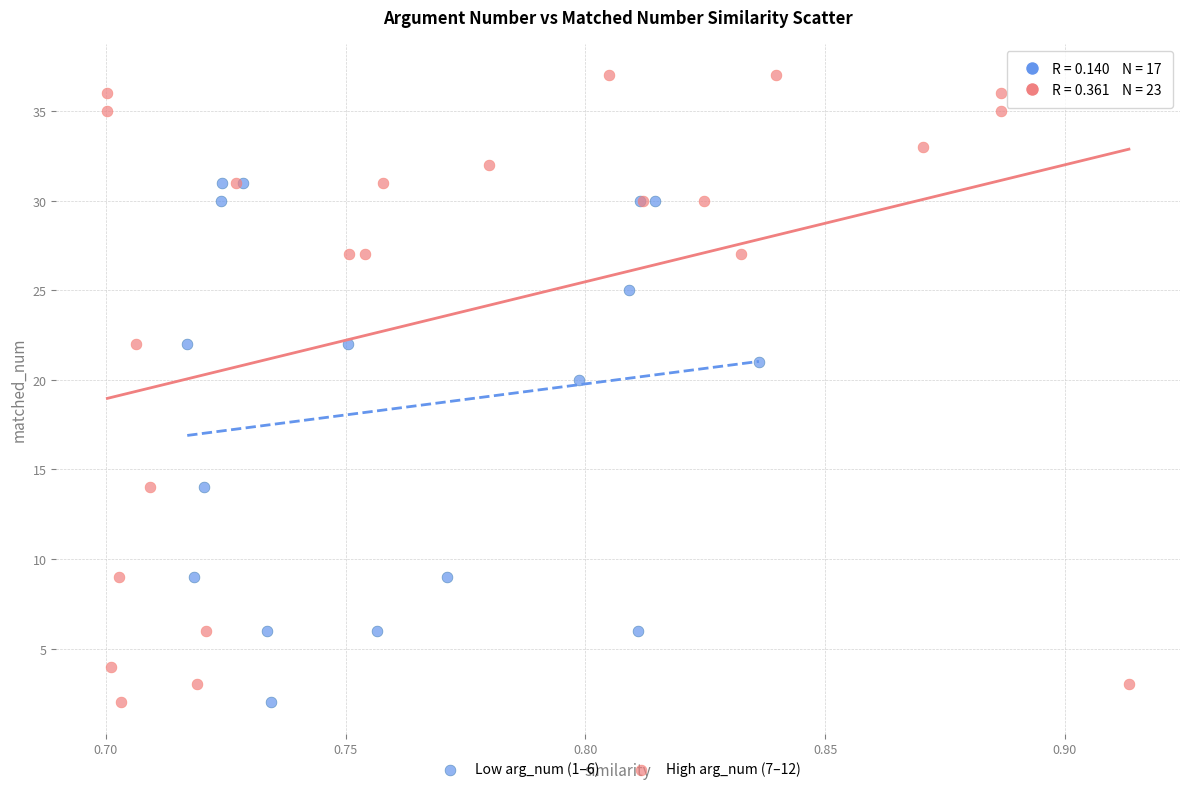

Which series has the widest spread of Y values?

High arg_num (7–12)